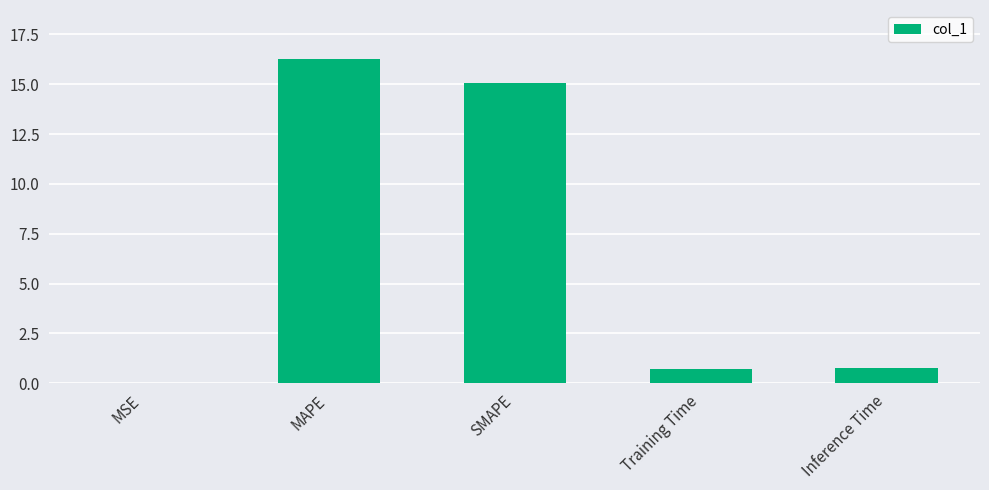

What is the sum of the values at Inference Time and Training Time?

1.5